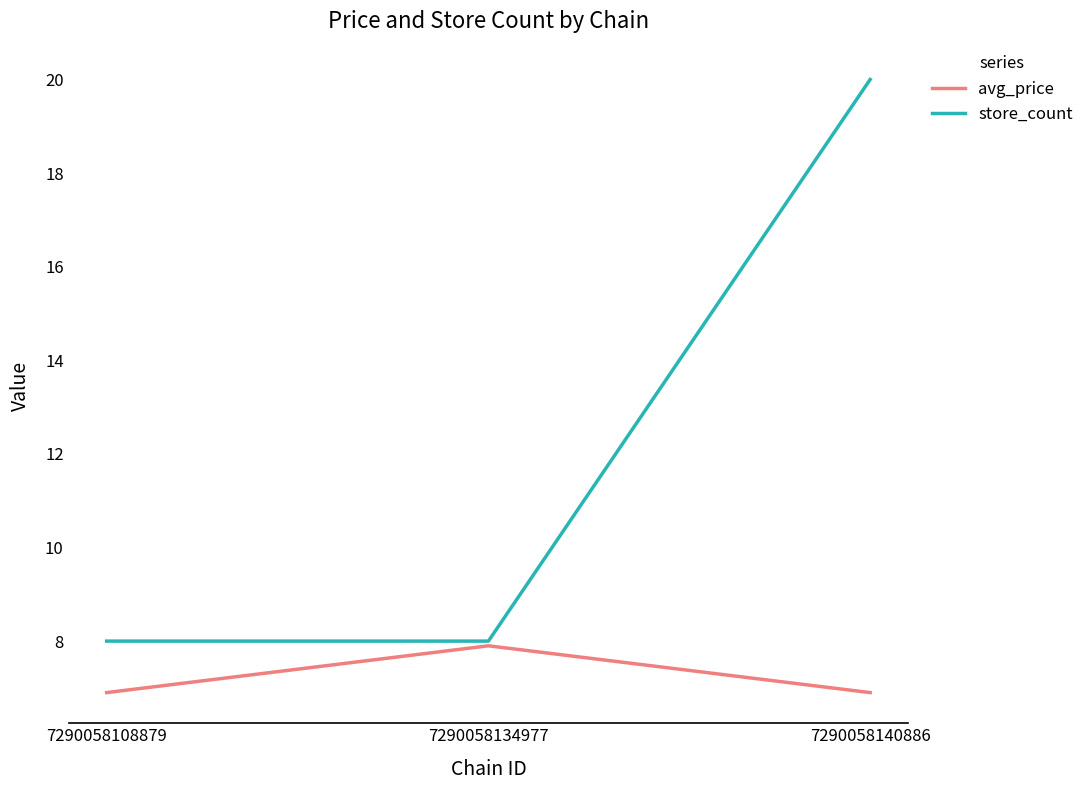

Which label corresponds to the largest value in the chart?

7290058140886